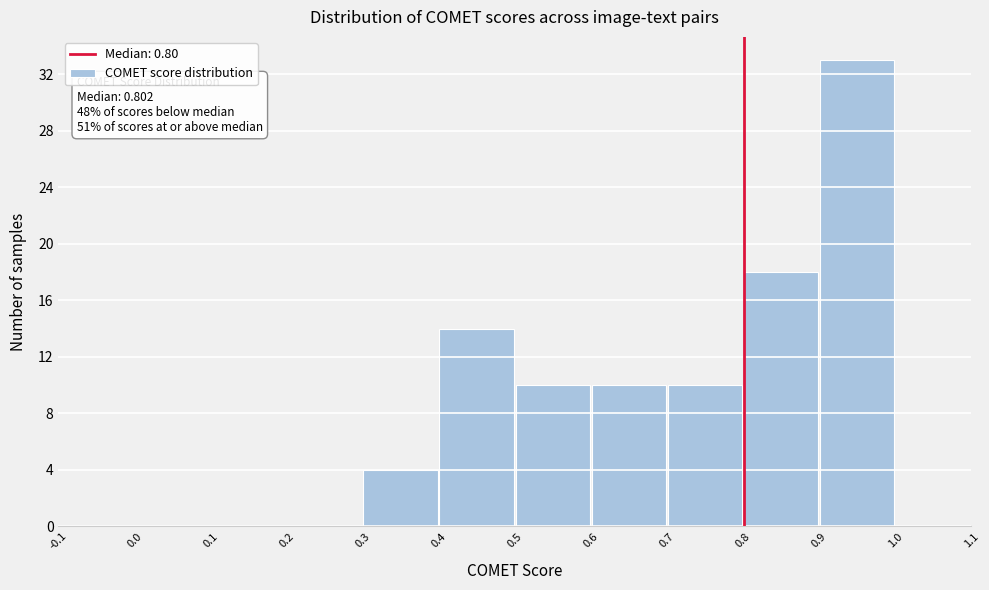

Which range on the x-axis has the tallest bar?

0.9 to 1.0